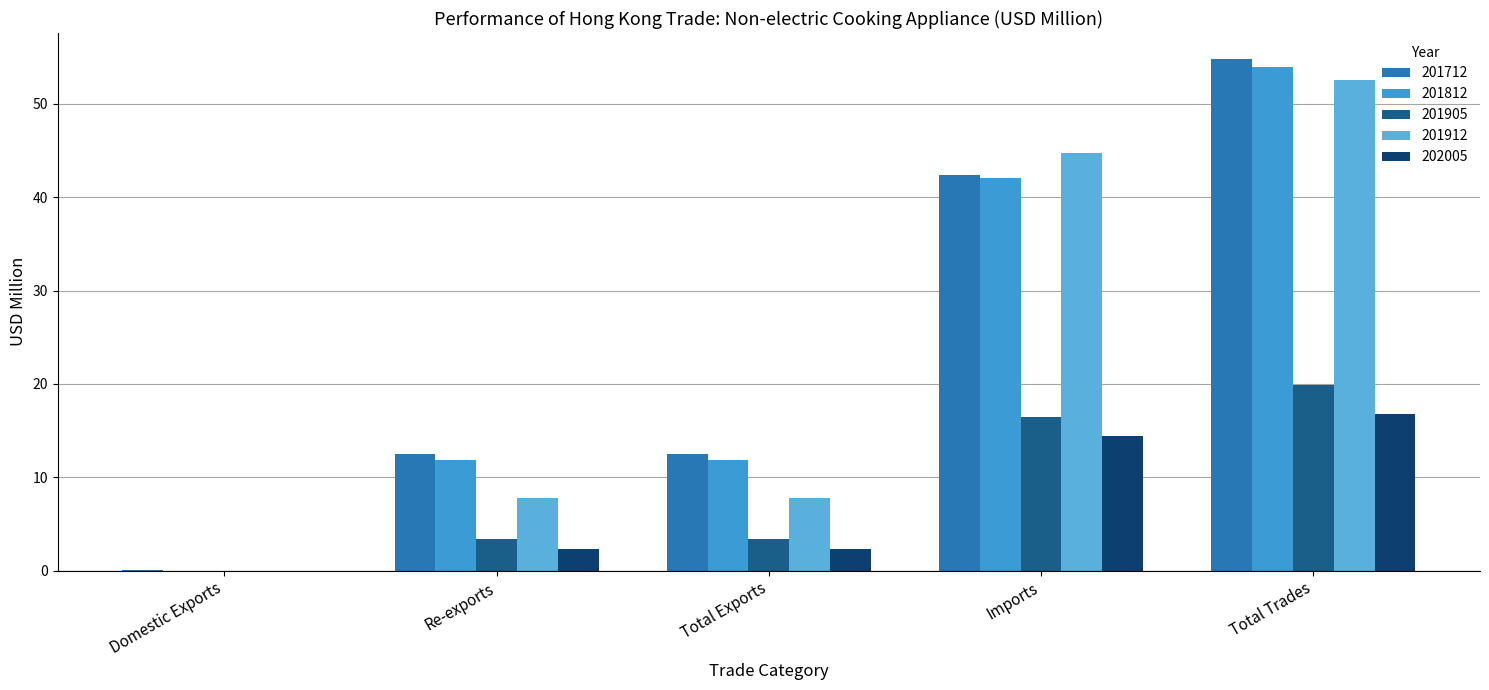

Rank the series by their maximum value, from lowest to highest.

202005, 201905, 201912, 201812, 201712